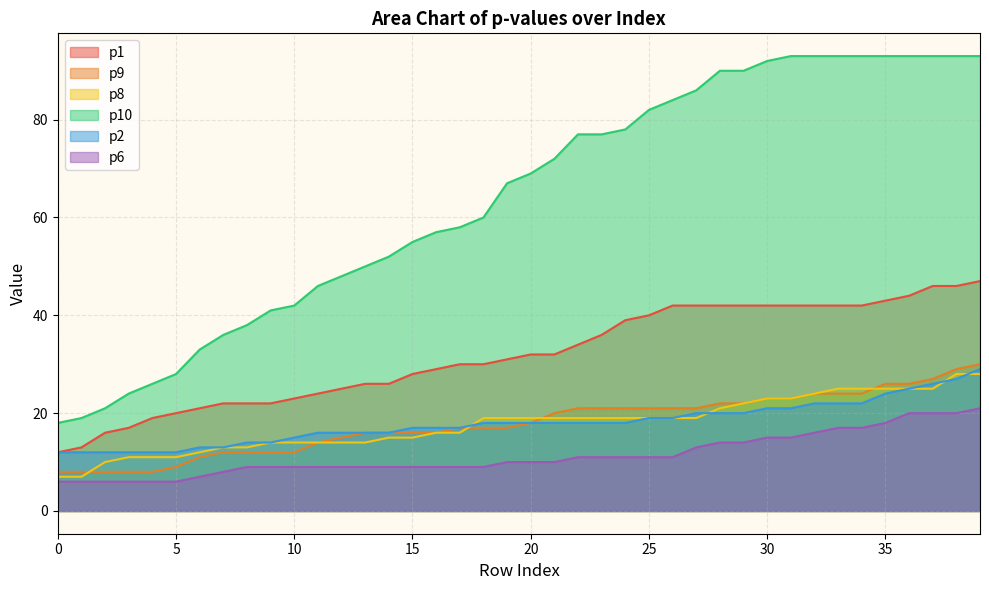

What is the lowest value of the p8 series?

7